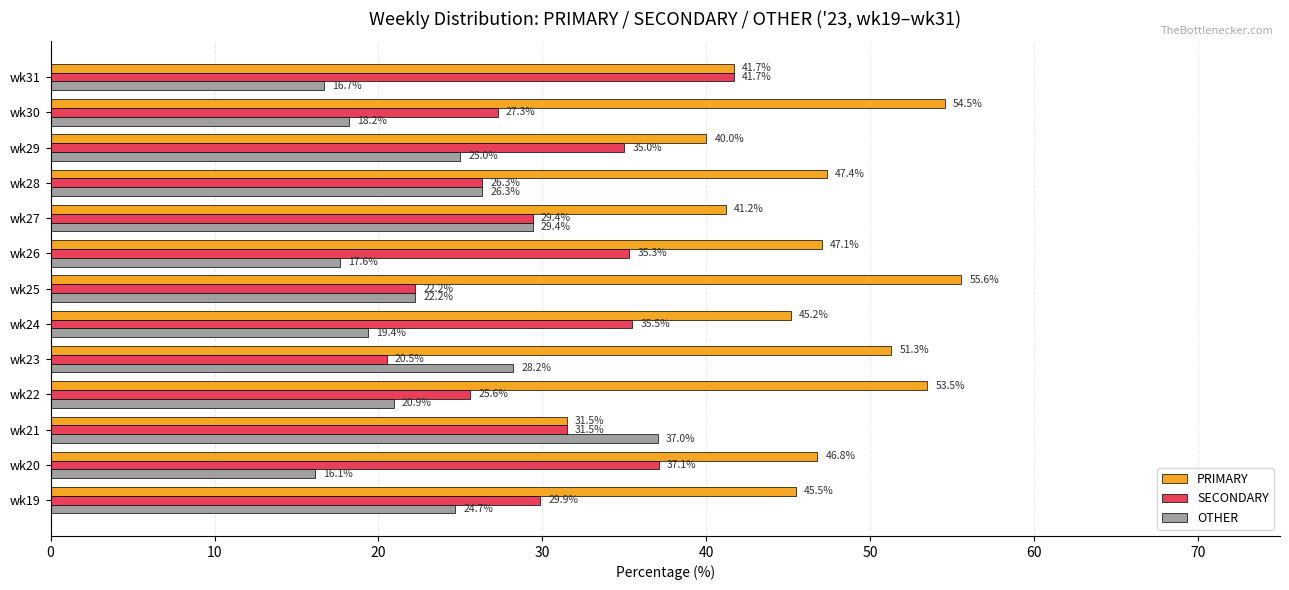

Rank the series by their maximum value, from highest to lowest.

PRIMARY, SECONDARY, OTHER